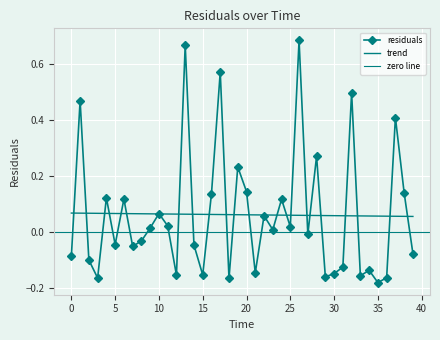

Reading left to right, list all the values displayed in this chart.

-0.1	0.5	-0.1	-0.2	0.1	-0.0	0.1	-0.1	-0.0	0.0	0.1	0.0	-0.2	0.7	-0.0	-0.2	0.1	0.6	-0.2	0.2	0.1	-0.1	0.1	0.0	0.1	0.0	0.7	-0.0	0.3	-0.2	-0.1	-0.1	0.5	-0.2	-0.1	-0.2	-0.2	0.4	0.1	-0.1